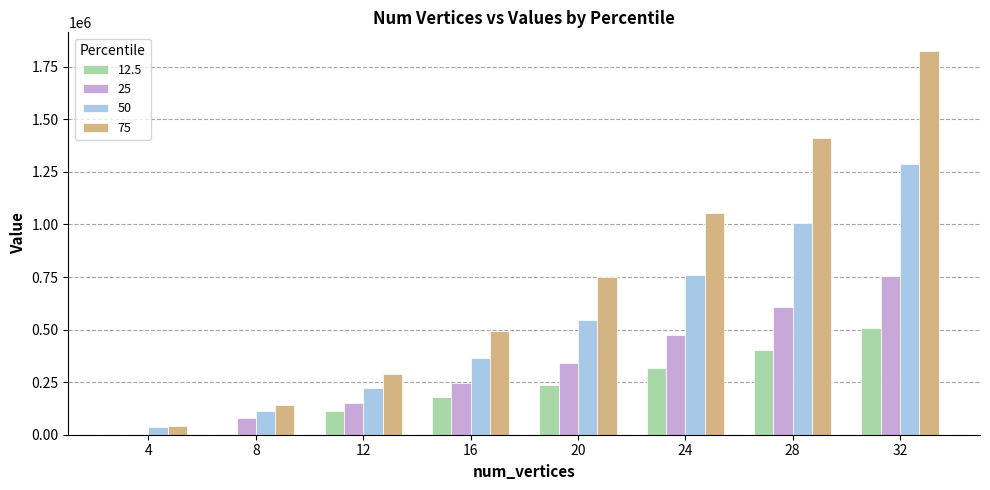

The value of 50 at 32 is 1286569. True or false?

True